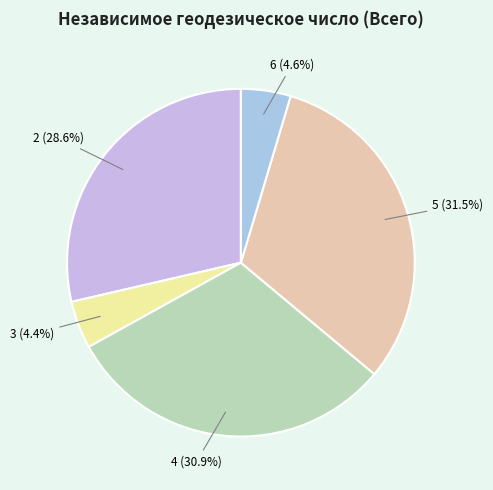

What is the ratio of the value at 3 to the value at 6?

1.0